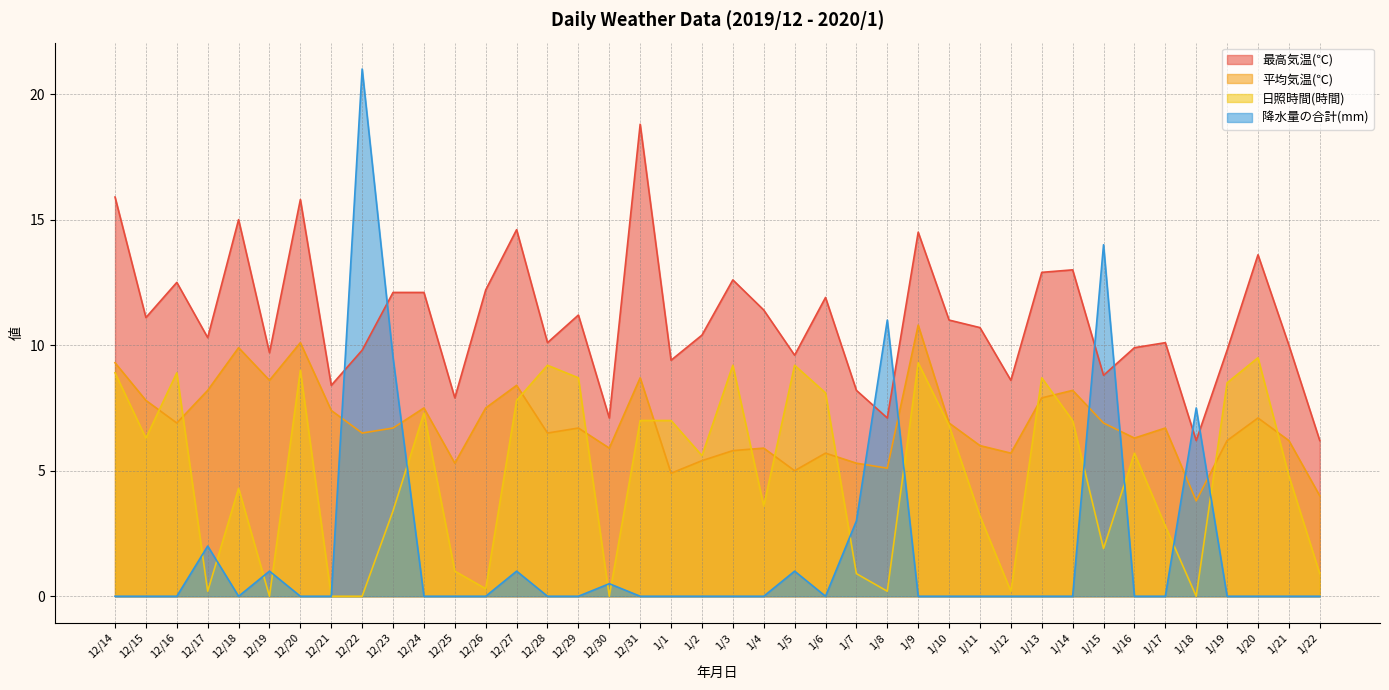

Where is the first local maximum for 平均気温(℃)?

12/18